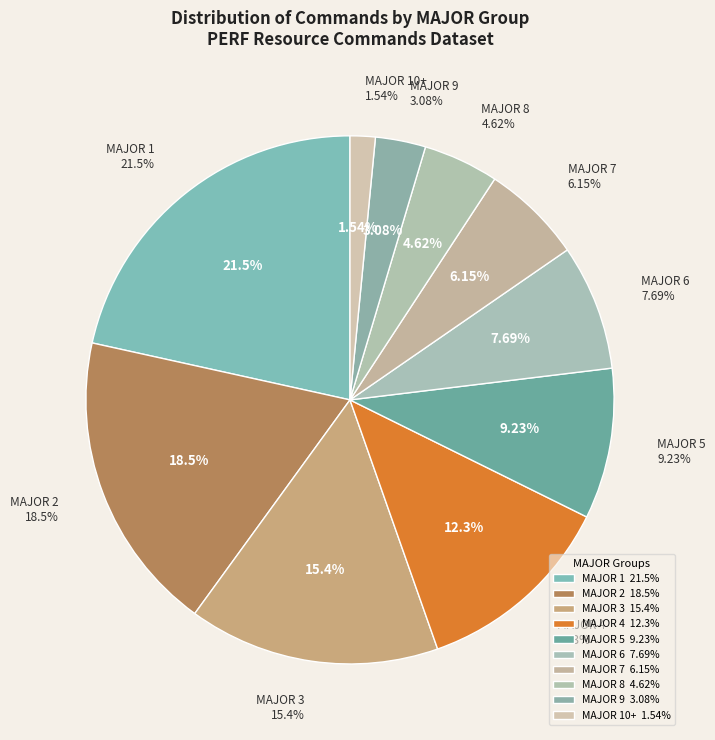

Count the number of slices in the pie.

10